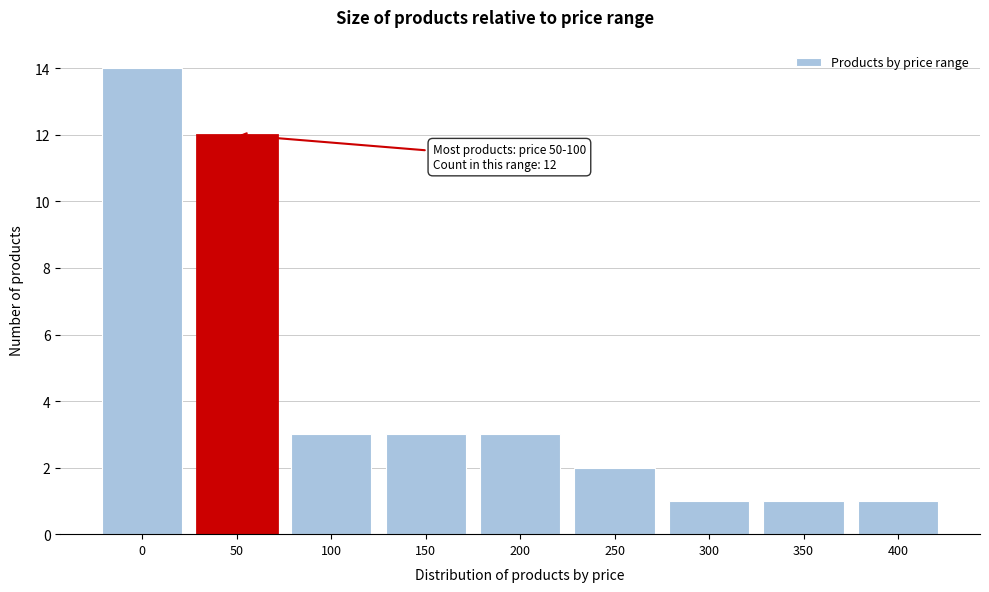

Reading left to right, transcribe all the data shown in this chart.

0=14	50=12	100=3	150=3	200=3	250=2	300=1	350=1	400=1